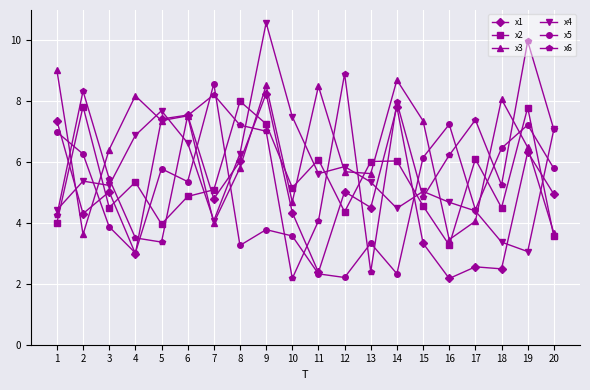

Rank the series at 9 from lowest to highest value.

x5, x6, x2, x1, x3, x4